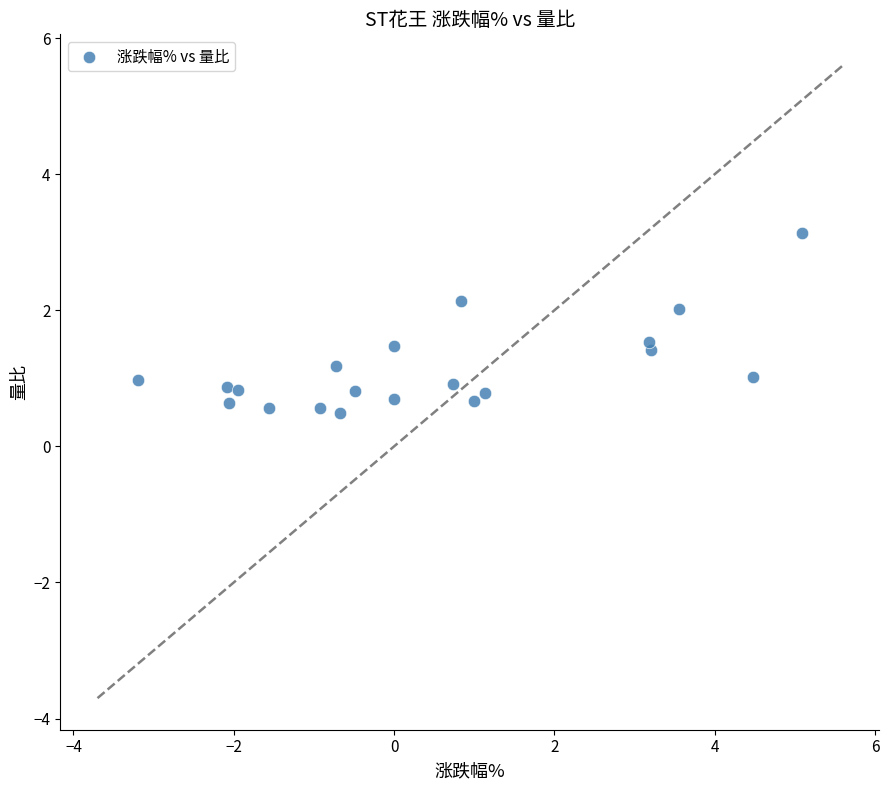

What is the range of X values (max minus min)?

8.3